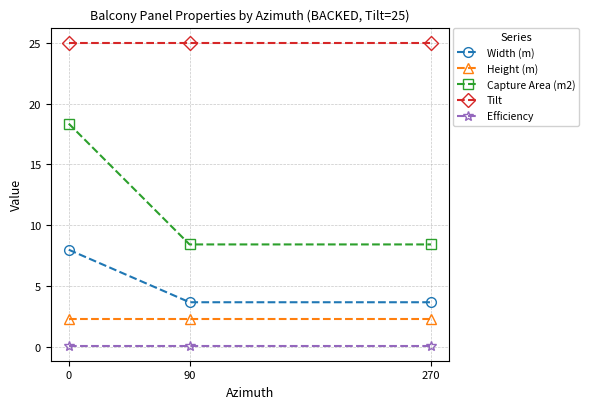

What are all the series names shown in the legend?

Width (m), Height (m), Capture Area (m2), Tilt, Efficiency